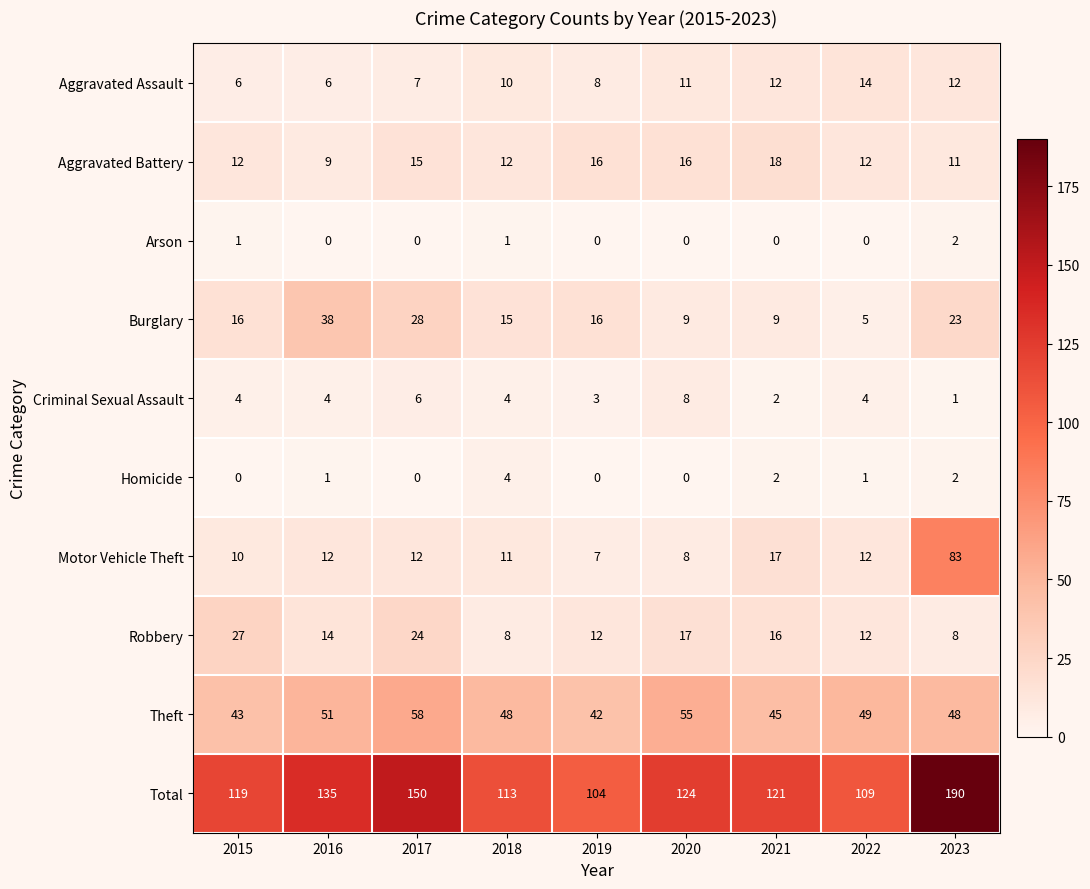

Between 2016 and 2018, which series saw the biggest shift?

Burglary